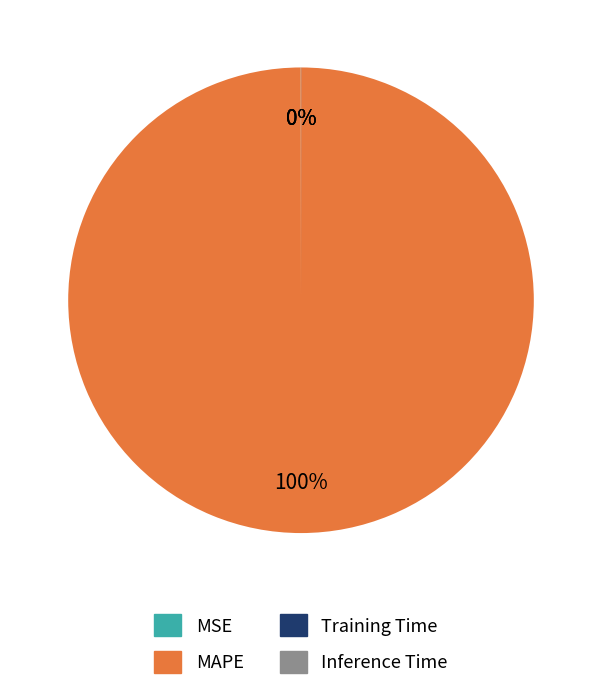

Does any single category account for the majority?

Yes